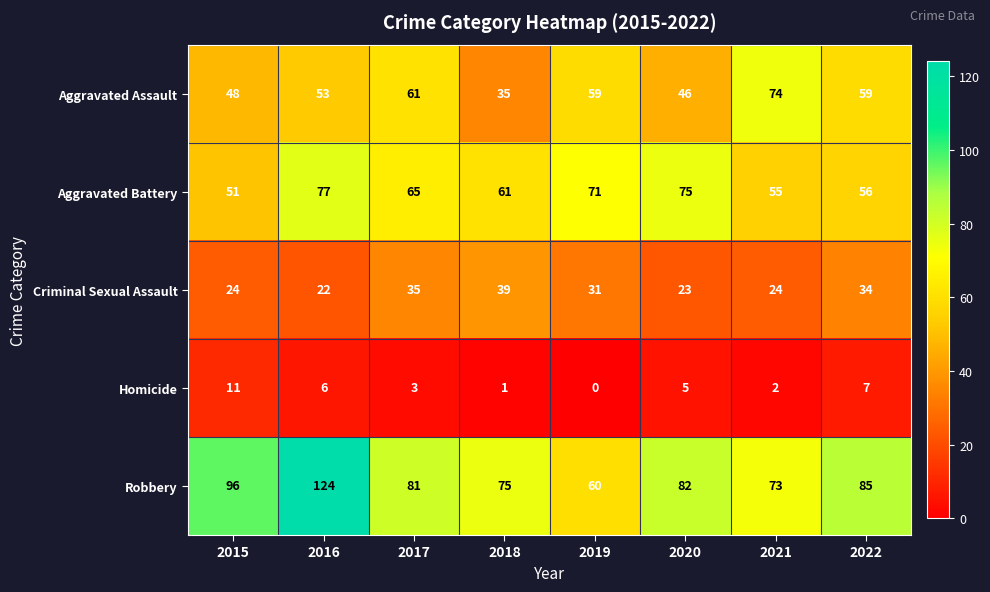

Which series changed the most between 2016 and 2021?

Robbery